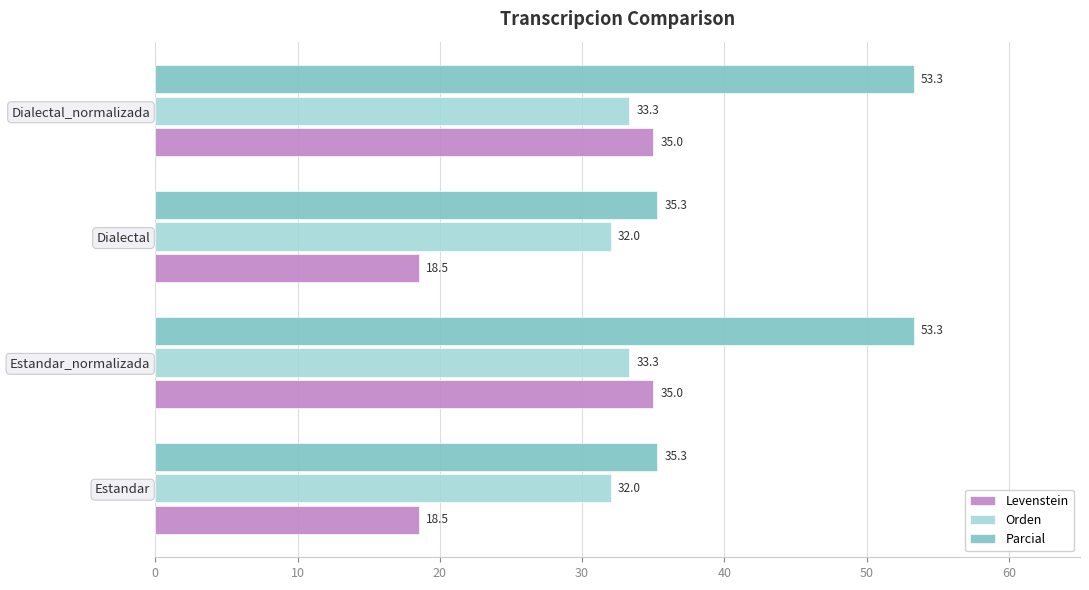

Rank the series by their maximum value, from highest to lowest.

Parcial, Levenstein, Orden